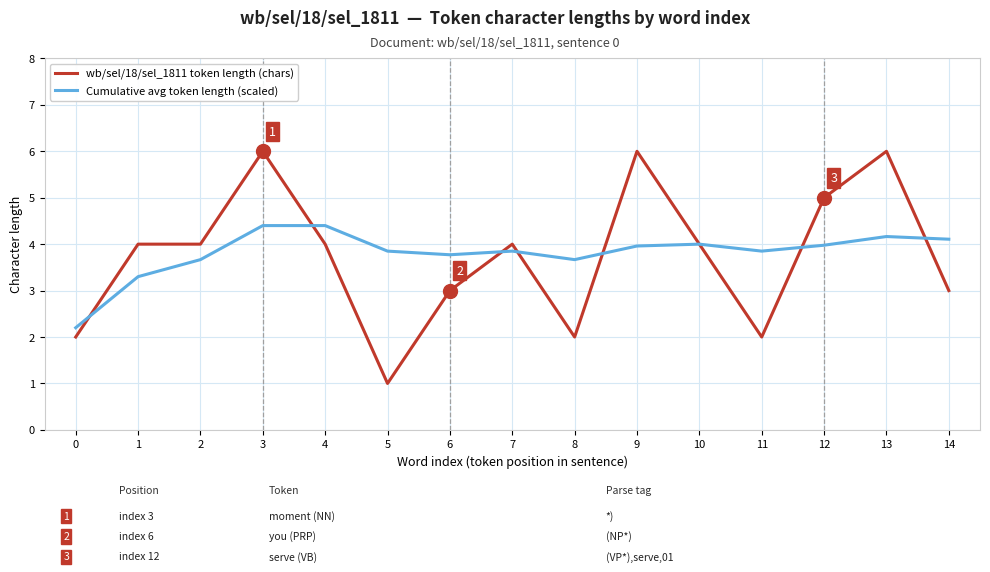

What is the lowest value of the Cumulative avg token length (scaled) series?

2.2